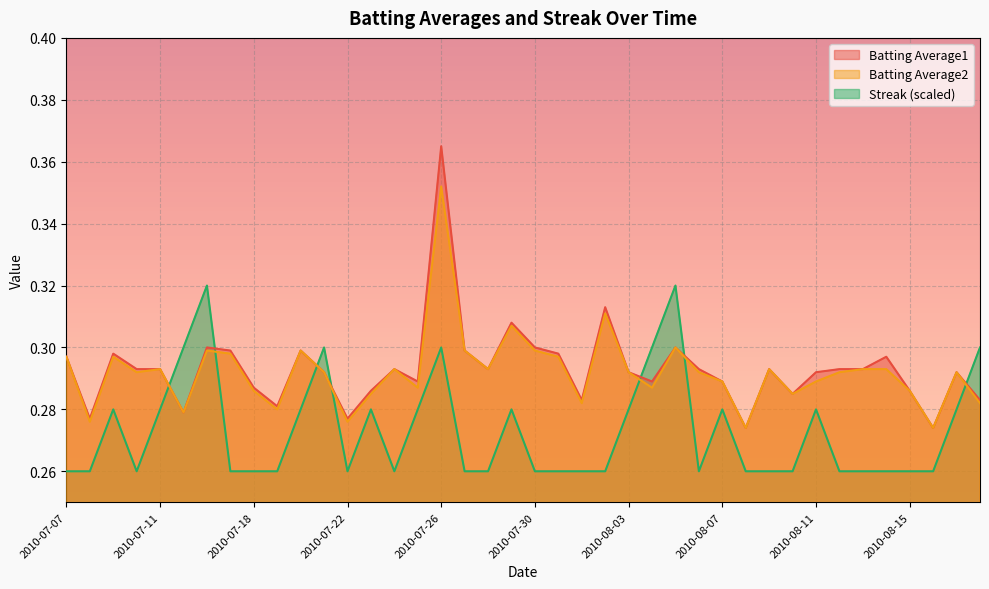

Is it true that Batting Average1 equals 0.3 at 2010-08-09?

True